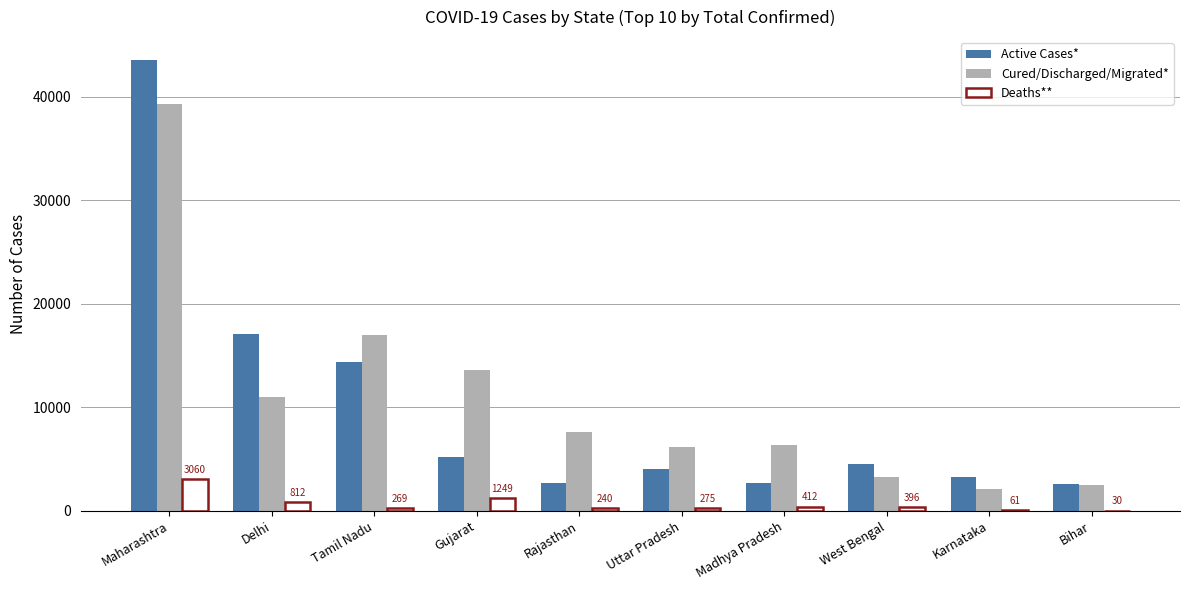

Which series has the largest range (max minus min)?

Active Cases*